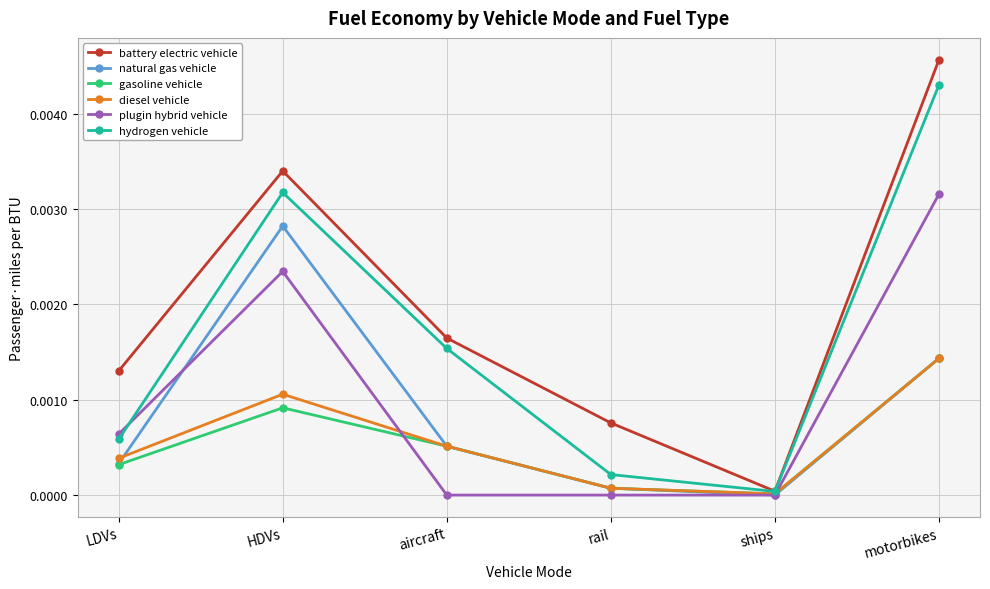

At which category does plugin hybrid vehicle reach its first local peak?

HDVs